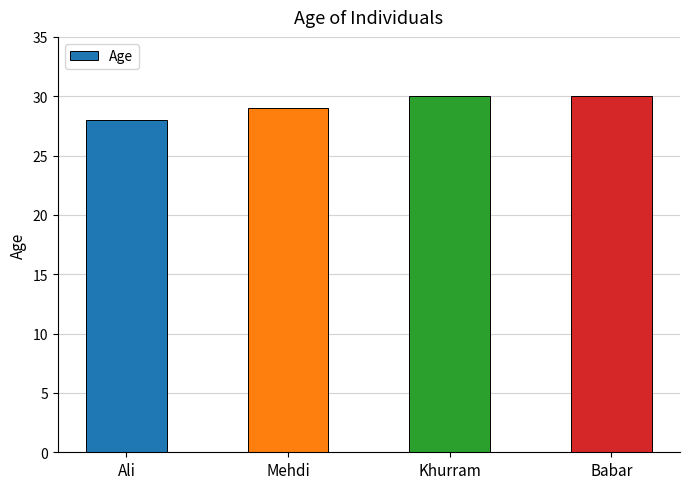

What is the label of the 1st bar from the left?

Ali